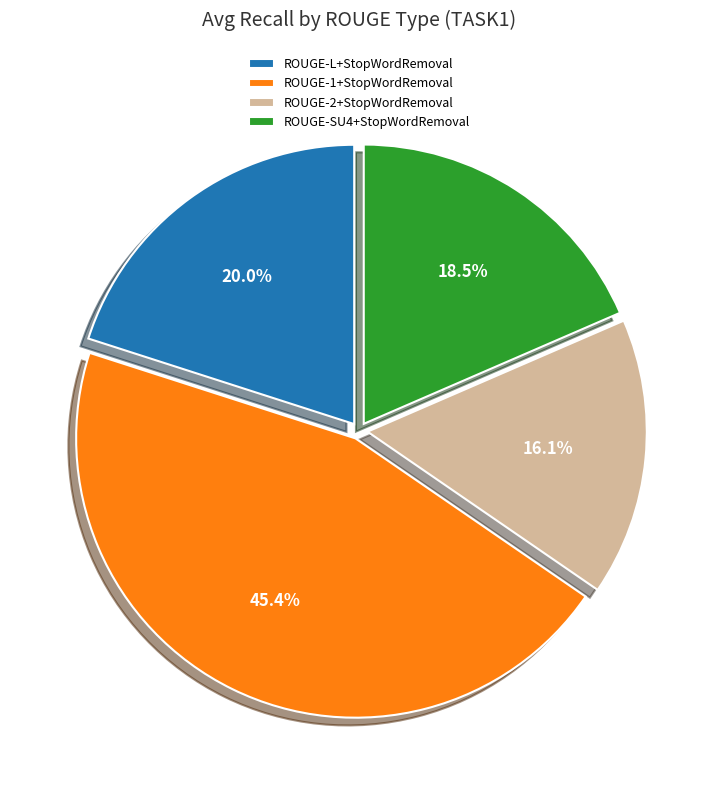

Is there any slice that represents more than half of the pie?

No